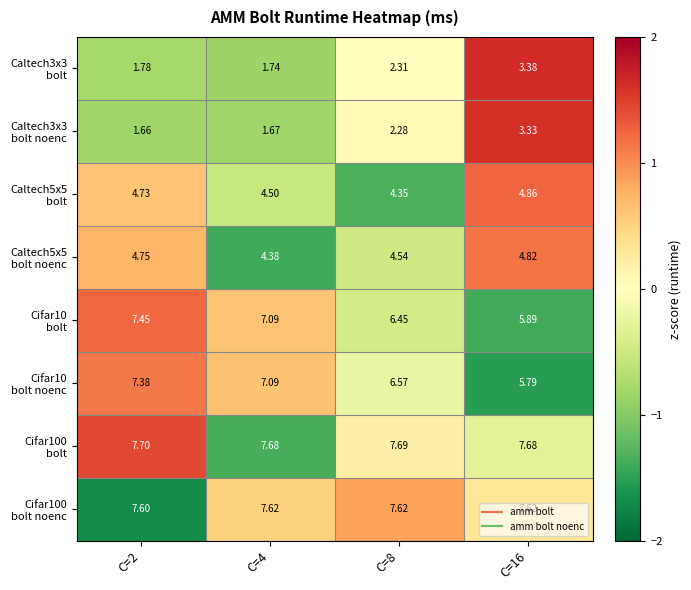

Rank the series at C=8 from highest to lowest value.

Cifar100 bolt noenc, Cifar100 bolt, Caltech3x3 bolt noenc, Caltech3x3 bolt, Cifar10 bolt noenc, Cifar10 bolt, Caltech5x5 bolt noenc, Caltech5x5 bolt